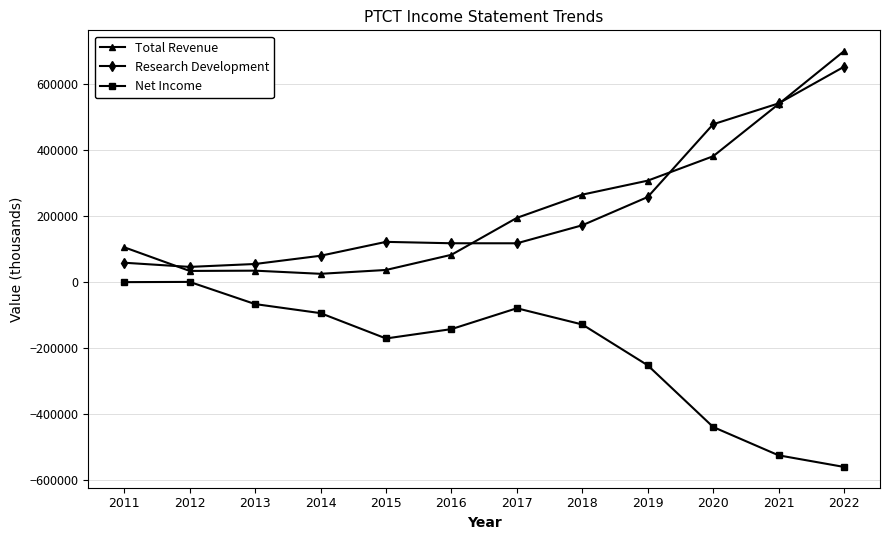

Does the chart have visible grid lines?

Yes